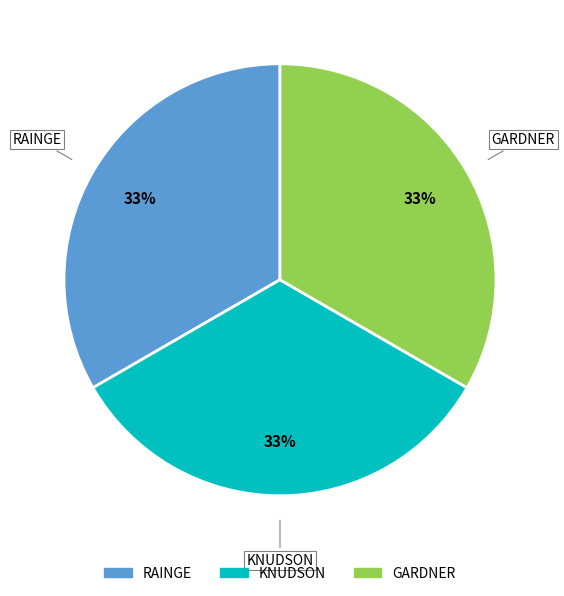

How many slices are in this pie chart?

3